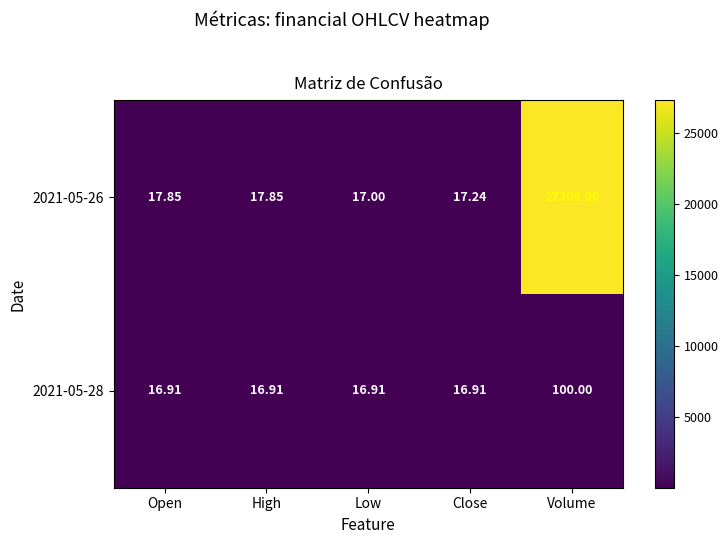

Which series changed the most between Close and Volume?

2021-05-26